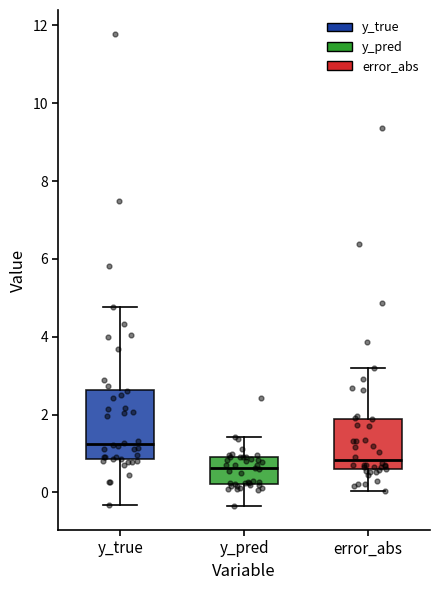

Reading left to right, read every box against the y-axis: the position of its median line, the range the box covers, and the ends of its whiskers. The values are not printed on the chart, so give them approximately, as read against the axis.

y_true: median 1.2, box 0.8 to 2.6, whiskers -0.4 to 4.8
y_pred: median 0.6, box 0.2 to 0.8, whiskers -0.4 to 1.4
error_abs: median 0.8, box 0.6 to 1.8, whiskers 0.0 to 3.2